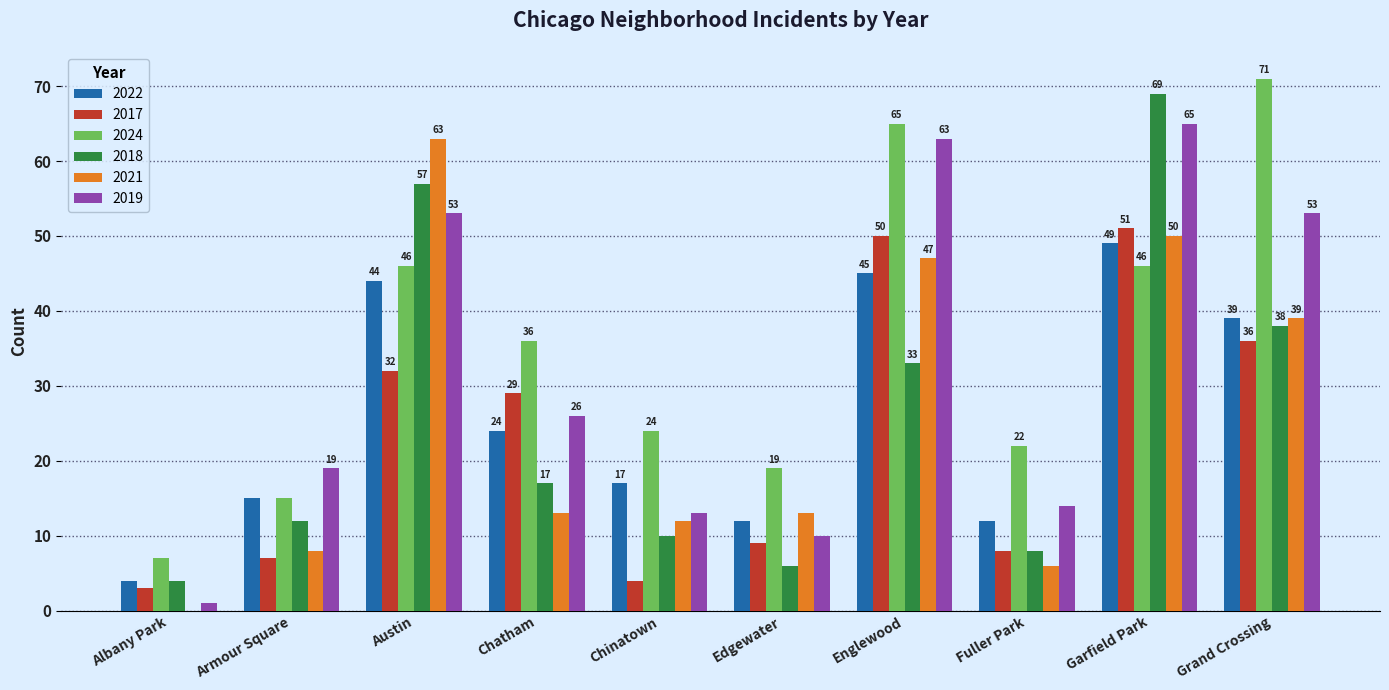

Reading left to right, extract all data points from this chart.

2022: Albany Park=4	Armour Square=15	Austin=44	Chatham=24	Chinatown=17	Edgewater=12	Englewood=45	Fuller Park=12	Garfield Park=49	Grand Crossing=39
2017: Albany Park=3	Armour Square=7	Austin=32	Chatham=29	Chinatown=4	Edgewater=9	Englewood=50	Fuller Park=8	Garfield Park=51	Grand Crossing=36
2024: Albany Park=7	Armour Square=15	Austin=46	Chatham=36	Chinatown=24	Edgewater=19	Englewood=65	Fuller Park=22	Garfield Park=46	Grand Crossing=71
2018: Albany Park=4	Armour Square=12	Austin=57	Chatham=17	Chinatown=10	Edgewater=6	Englewood=33	Fuller Park=8	Garfield Park=69	Grand Crossing=38
2021: Albany Park=0	Armour Square=8	Austin=63	Chatham=13	Chinatown=12	Edgewater=13	Englewood=47	Fuller Park=6	Garfield Park=50	Grand Crossing=39
2019: Albany Park=1	Armour Square=19	Austin=53	Chatham=26	Chinatown=13	Edgewater=10	Englewood=63	Fuller Park=14	Garfield Park=65	Grand Crossing=53